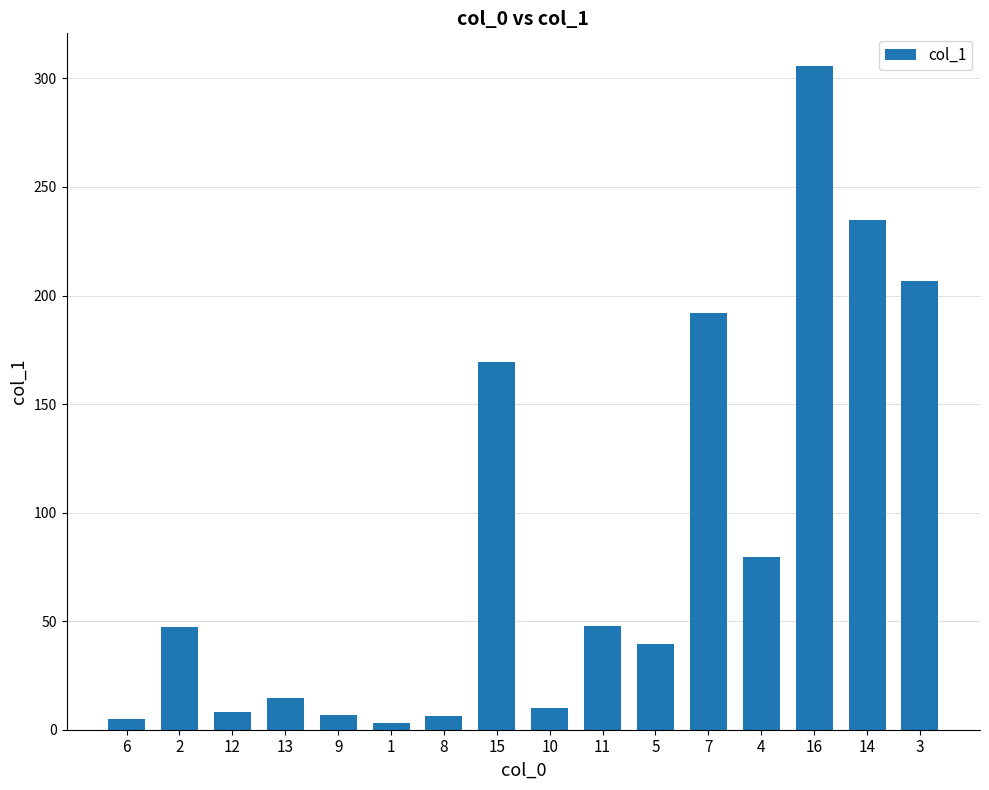

What is the difference between the maximum and second lowest values?

300.6